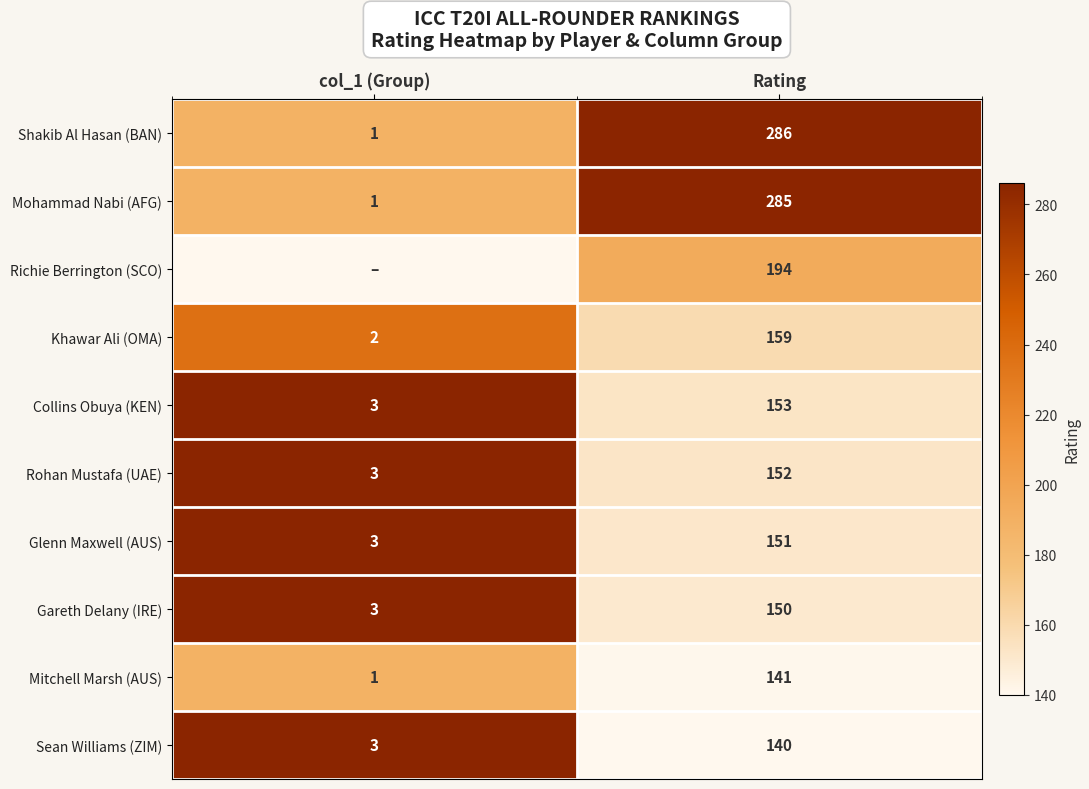

Between col_1 (Group) and Rating, which is larger?

Rating